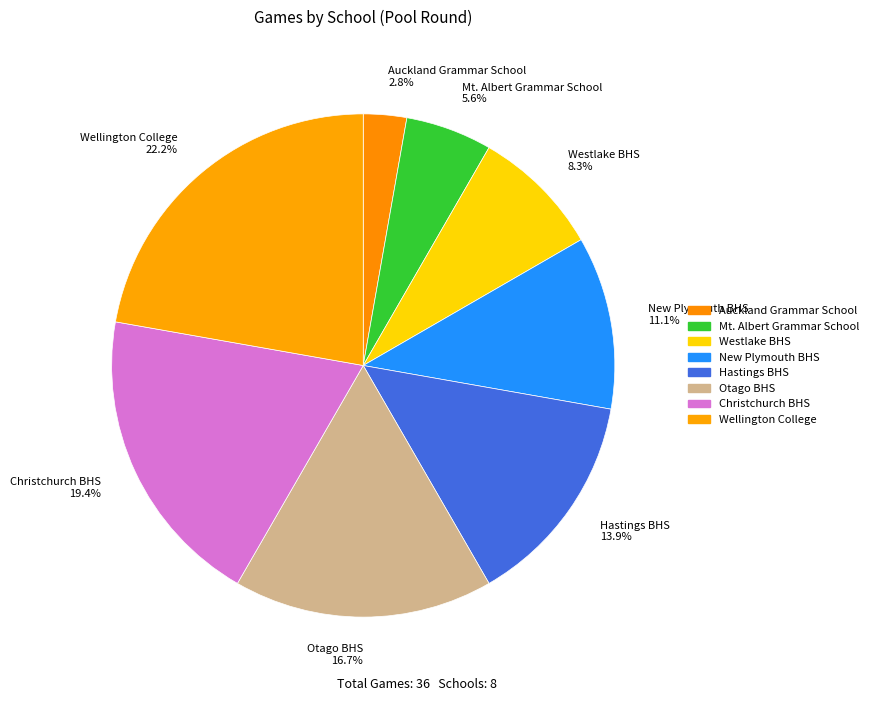

What percentage is the Westlake BHS slice, to the nearest percent?

8%